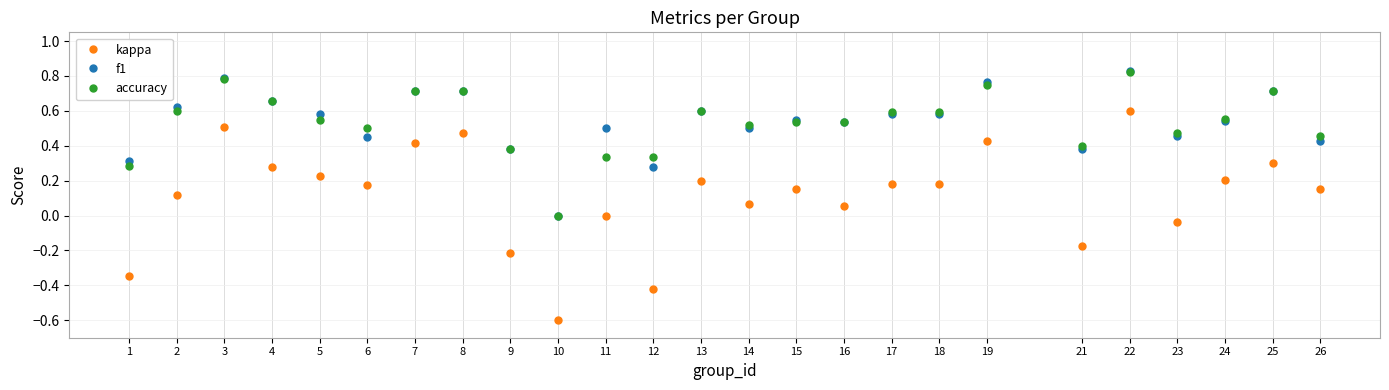

Is the value of f1 at 9 greater than the value of kappa at 11?

Yes